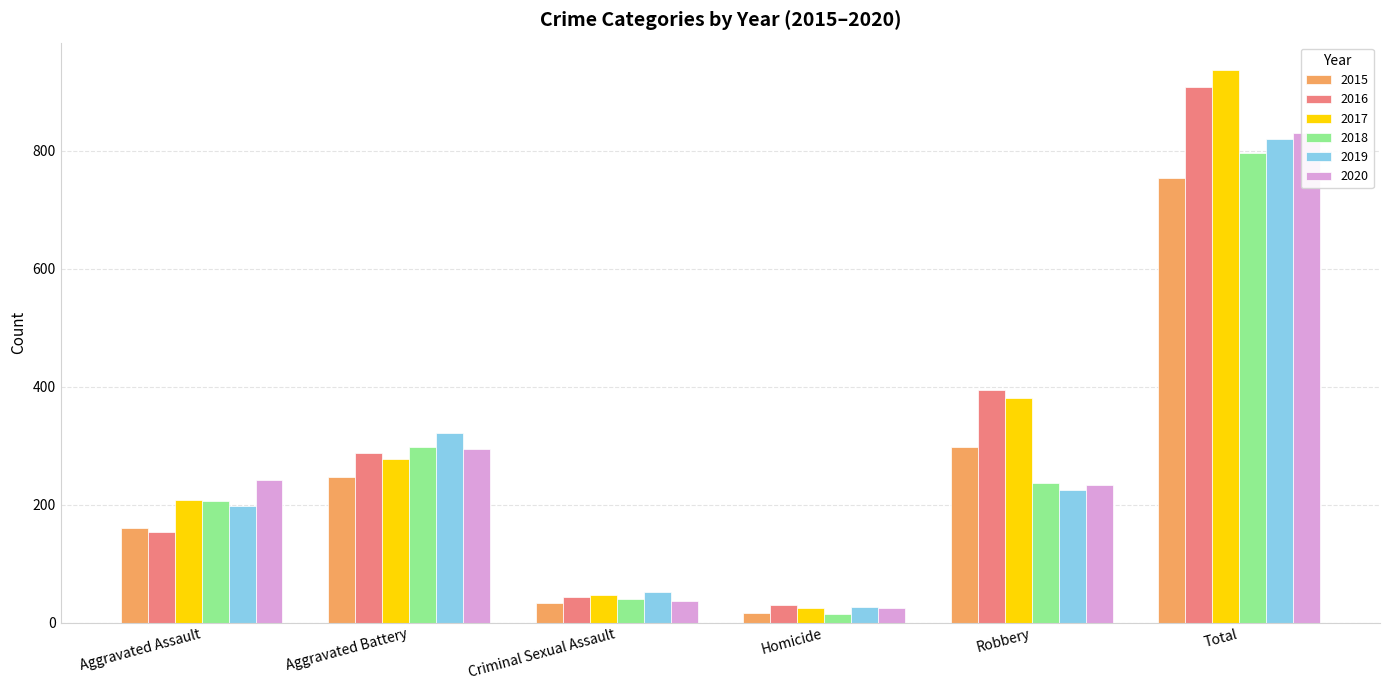

Reading left to right, transcribe all the data shown in this chart.

2015: Aggravated Assault=160	Aggravated Battery=246	Criminal Sexual Assault=34	Homicide=17	Robbery=297	Total=754
2016: Aggravated Assault=154	Aggravated Battery=288	Criminal Sexual Assault=43	Homicide=29	Robbery=394	Total=908
2017: Aggravated Assault=207	Aggravated Battery=277	Criminal Sexual Assault=47	Homicide=24	Robbery=381	Total=936
2018: Aggravated Assault=206	Aggravated Battery=297	Criminal Sexual Assault=40	Homicide=15	Robbery=237	Total=795
2019: Aggravated Assault=197	Aggravated Battery=321	Criminal Sexual Assault=51	Homicide=27	Robbery=224	Total=820
2020: Aggravated Assault=242	Aggravated Battery=294	Criminal Sexual Assault=36	Homicide=24	Robbery=233	Total=829